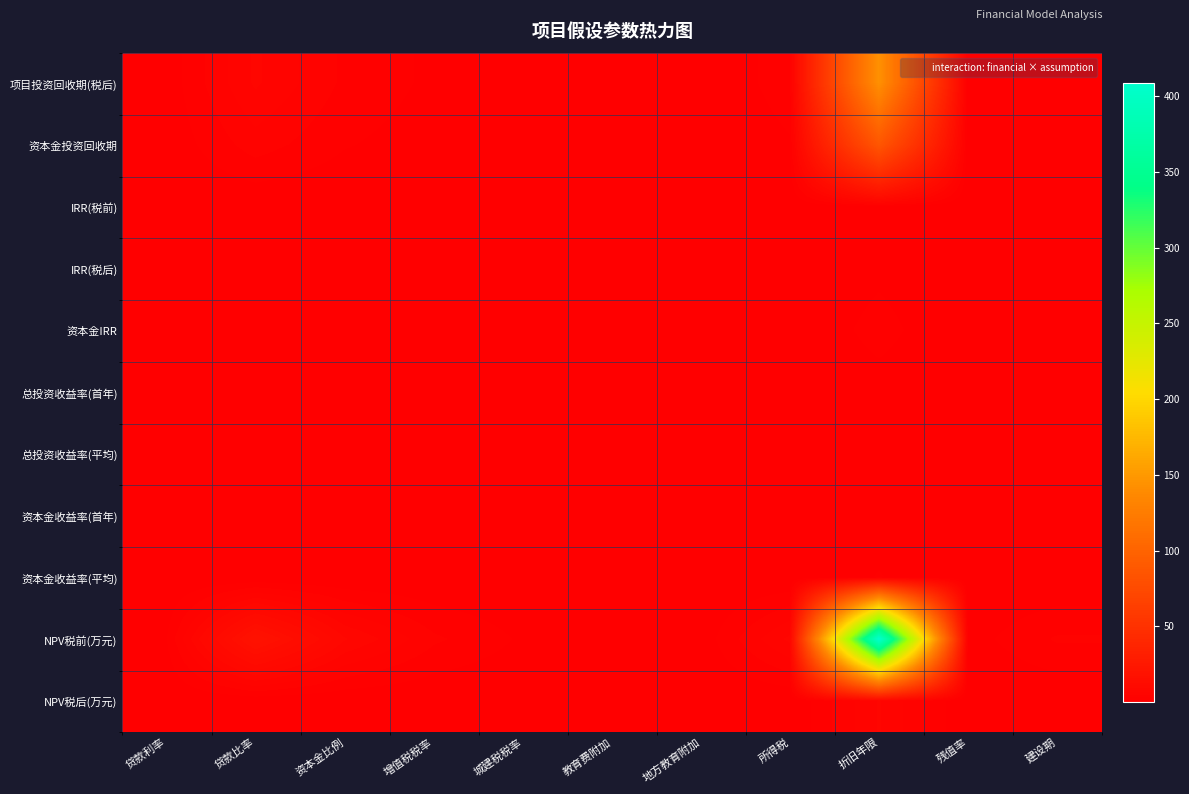

What is the total value across all series at 折旧年限?

653.8